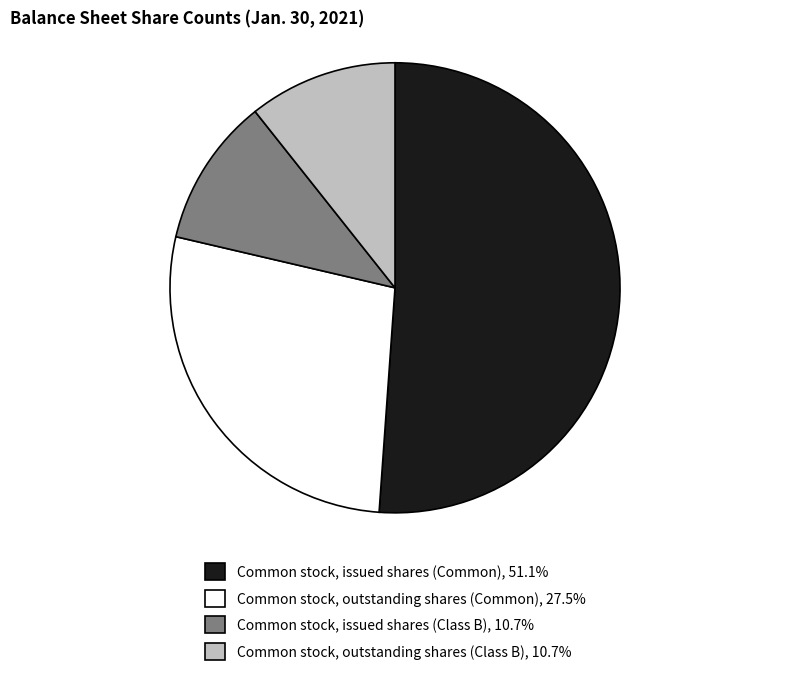

Between Common stock, issued shares (Common) and Common stock, outstanding shares (Class B), which is larger?

Common stock, issued shares (Common)